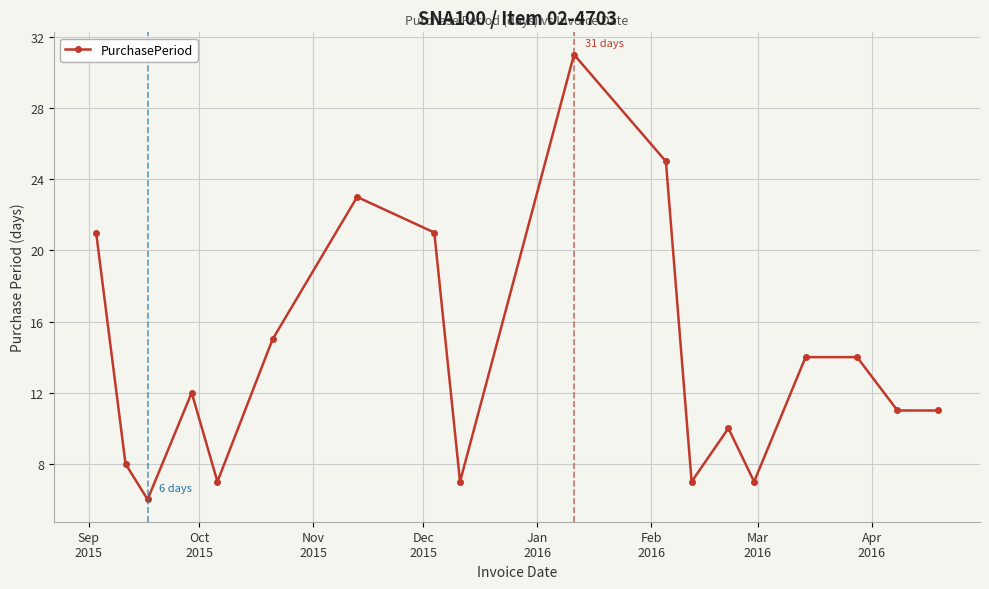

What is the greatest value displayed?

31